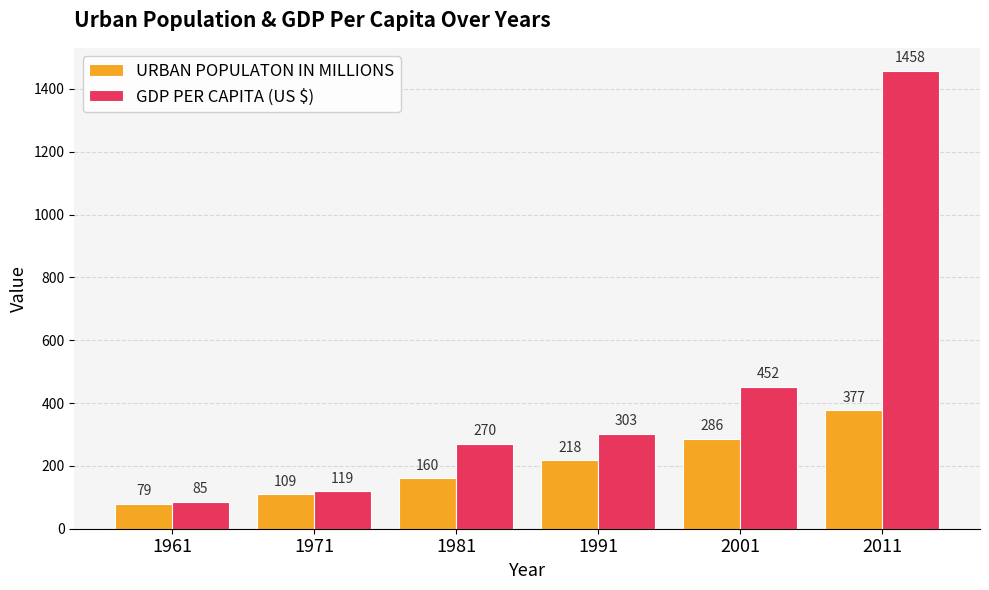

True or false: URBAN POPULATON IN MILLIONS has a value of 377 at 2011.

True